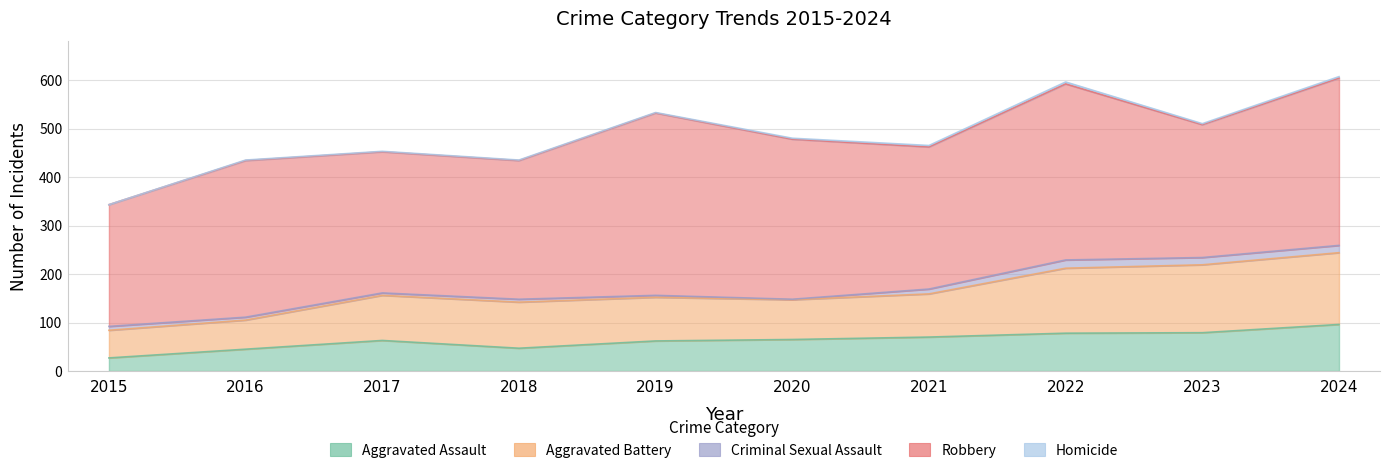

At which category does Homicide reach its first local peak?

2022